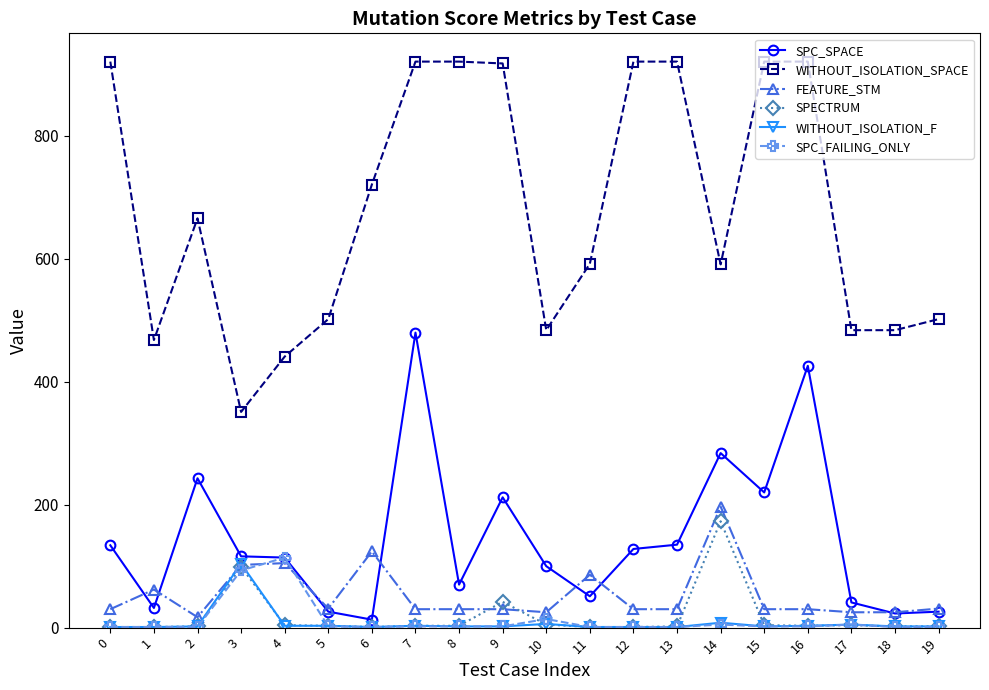

What is the highest value of the WITHOUT_ISOLATION_SPACE series?

921